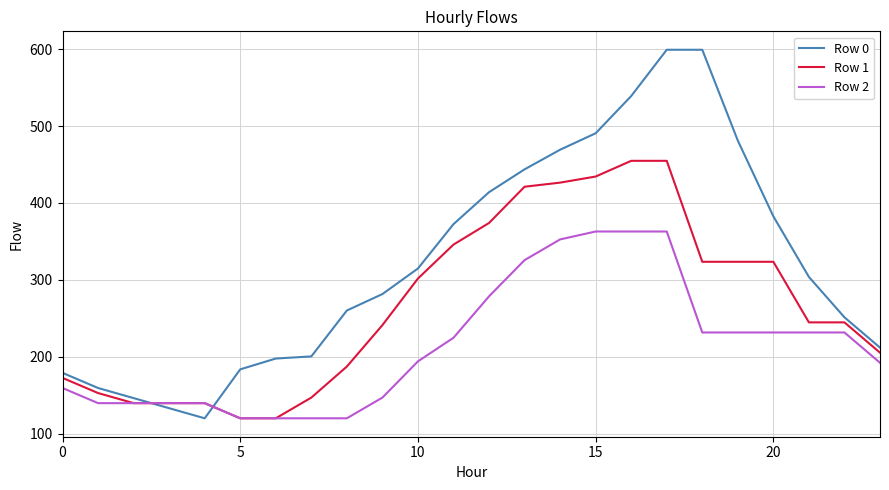

What is the minimum value shown in the chart?

120.0